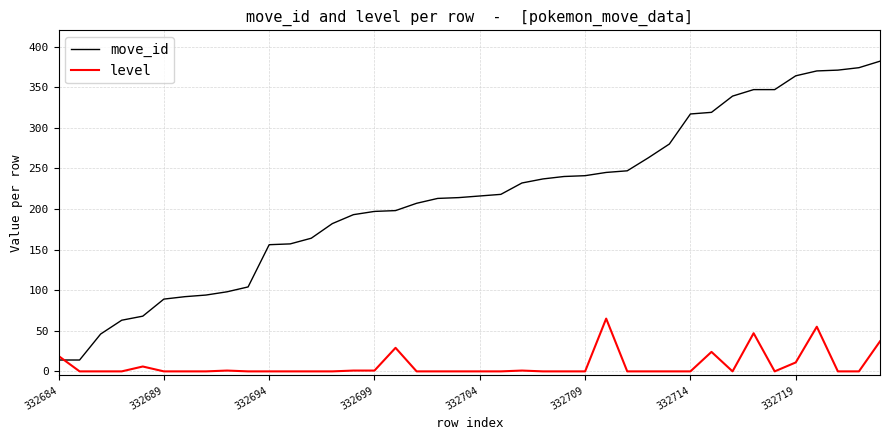

True or false: move_id and level intersect in this chart.

True